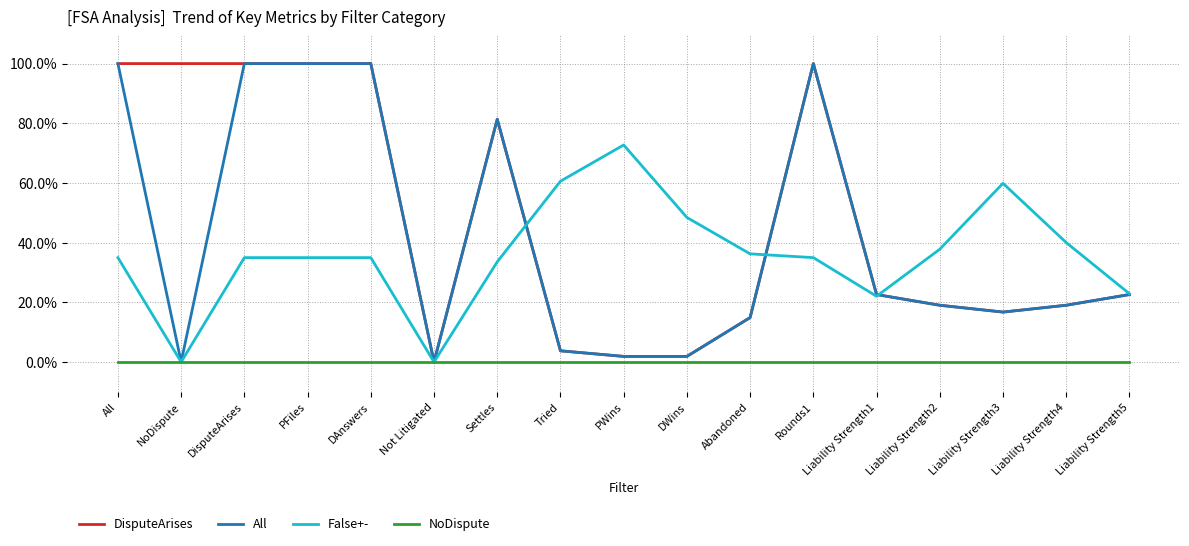

What position from the right is All?

17